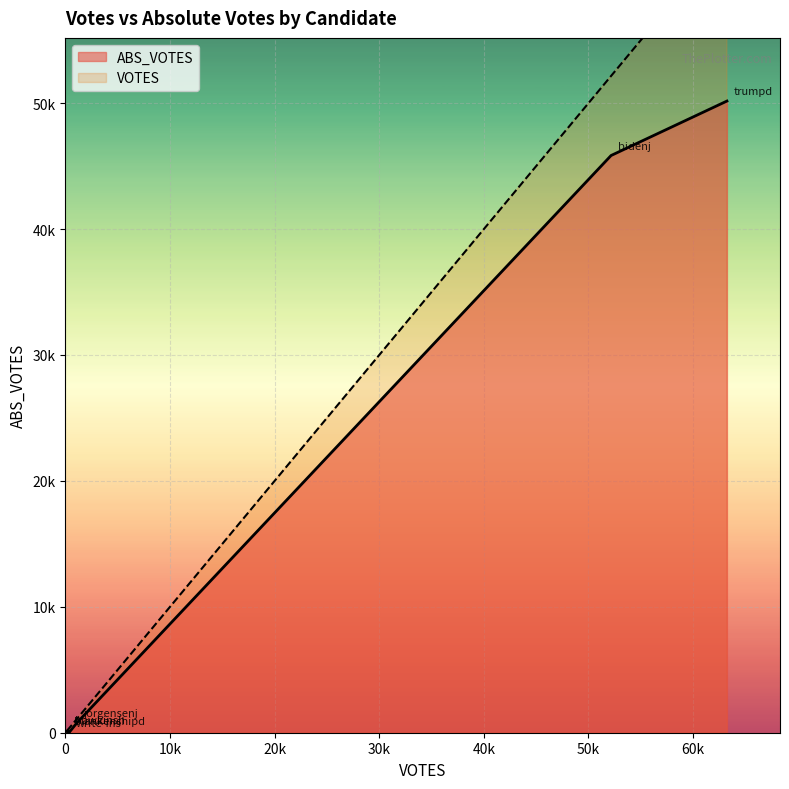

Where is ABS_VOTES nearest to the value 25084?

bidenj